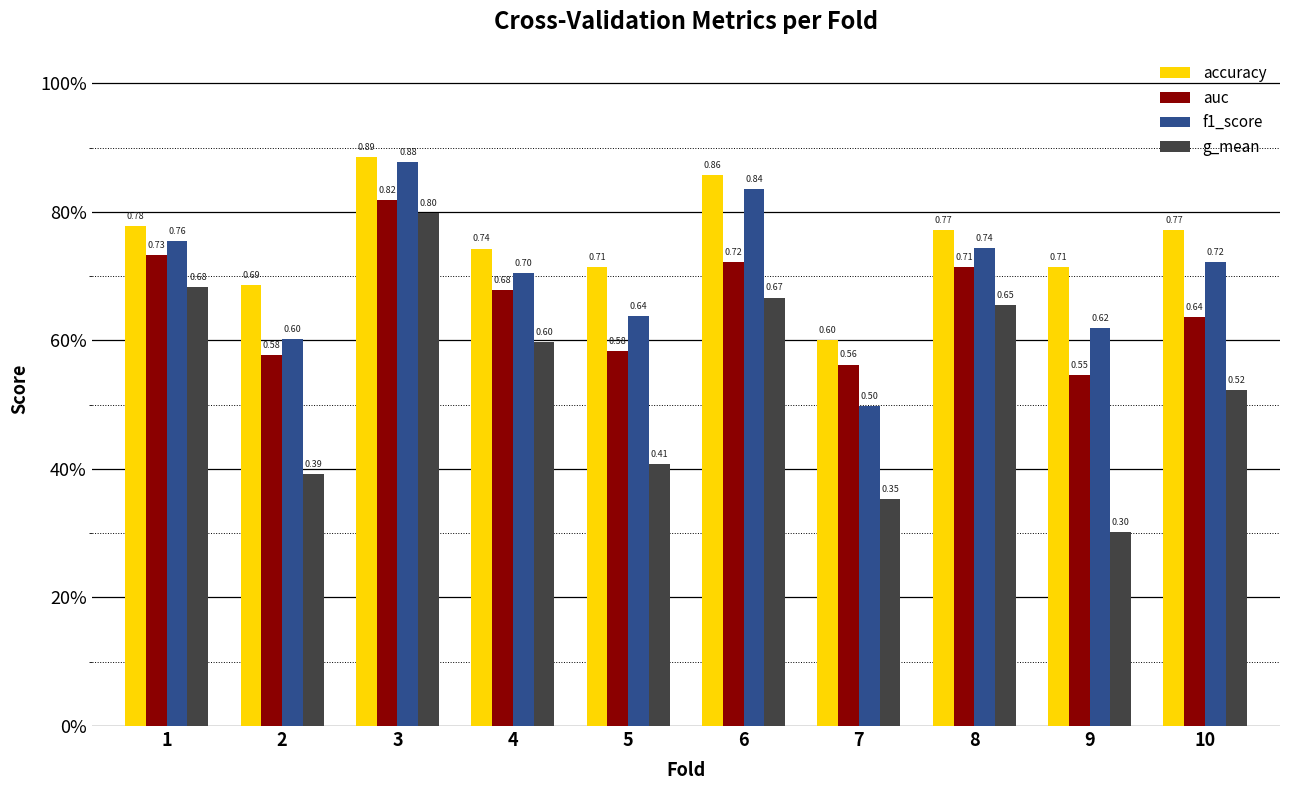

How many accuracy values are between 0 and 1?

10